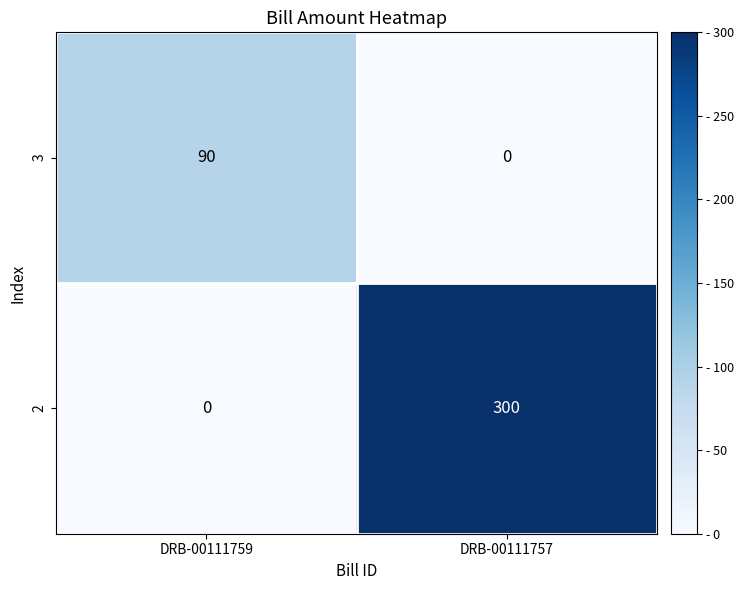

What is the spread (max minus min) of values at DRB-00111757?

300